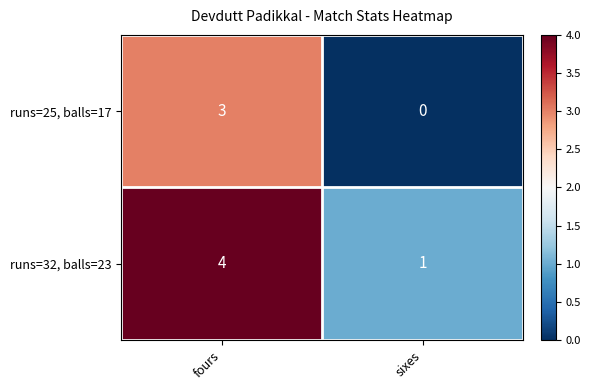

Is the value of runs=32, balls=23 at sixes greater than the value of runs=25, balls=17 at sixes?

Yes